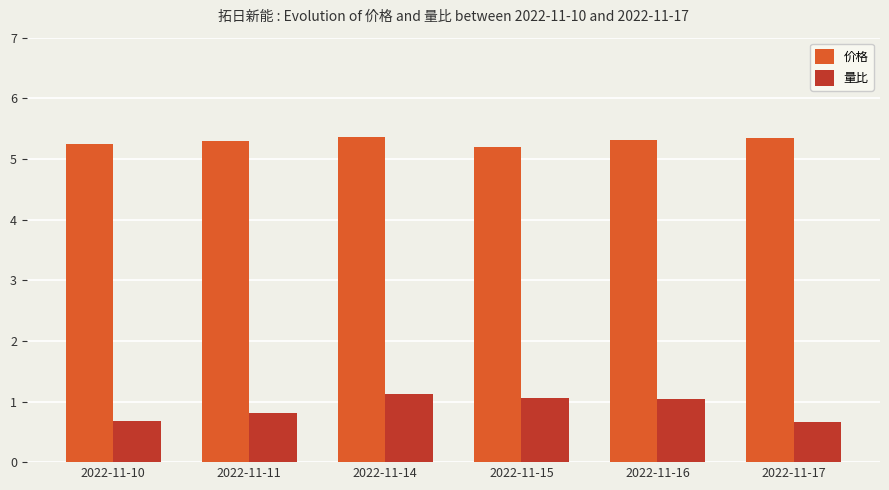

Count the 价格 values in the range 5 to 6.

6